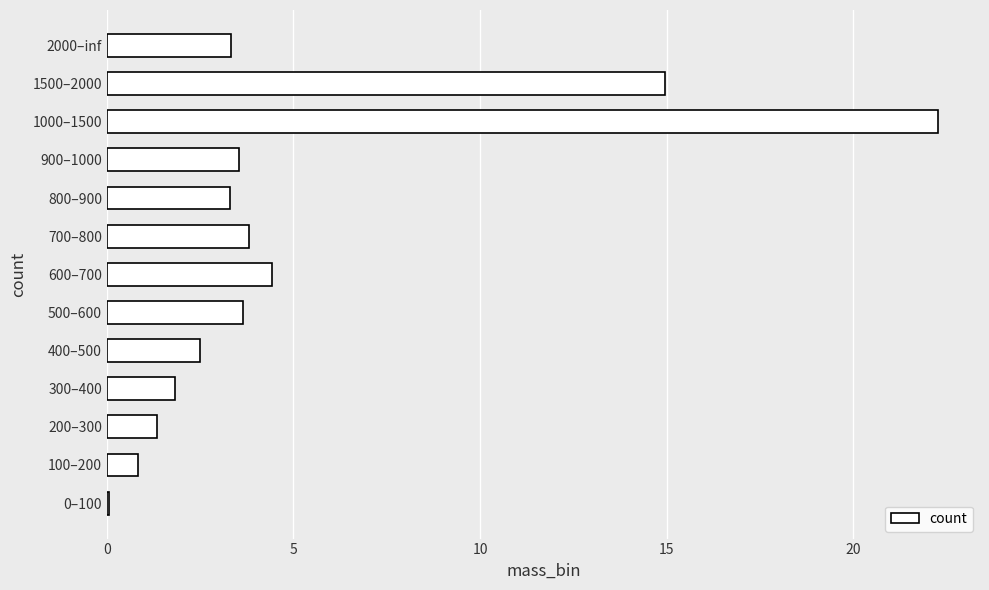

Which category has the highest value across all series?

1000–1500